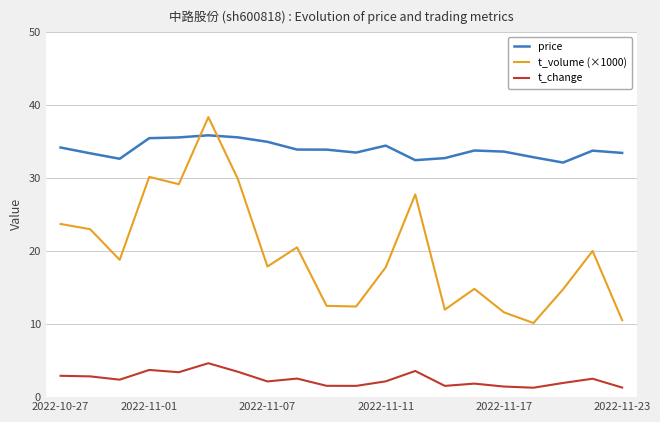

True or false: t_change and t_volume (×1000) intersect in this chart.

False